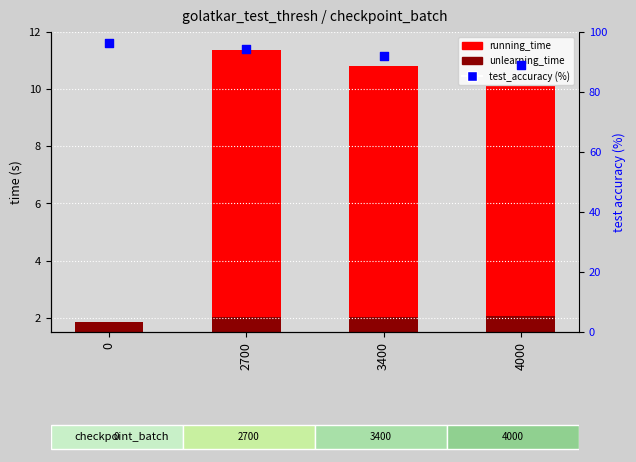

What is the total value across all series at 3400?

101.9